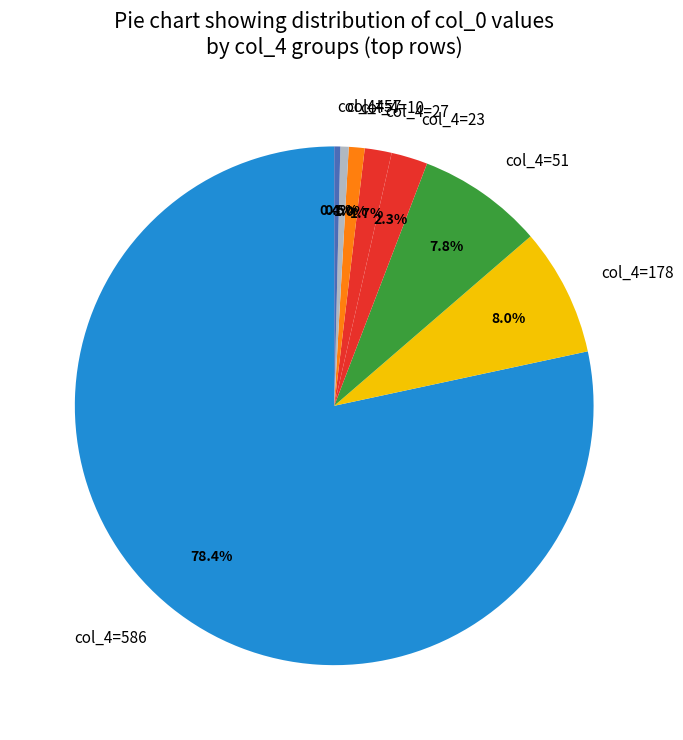

Count the number of slices in the pie.

8